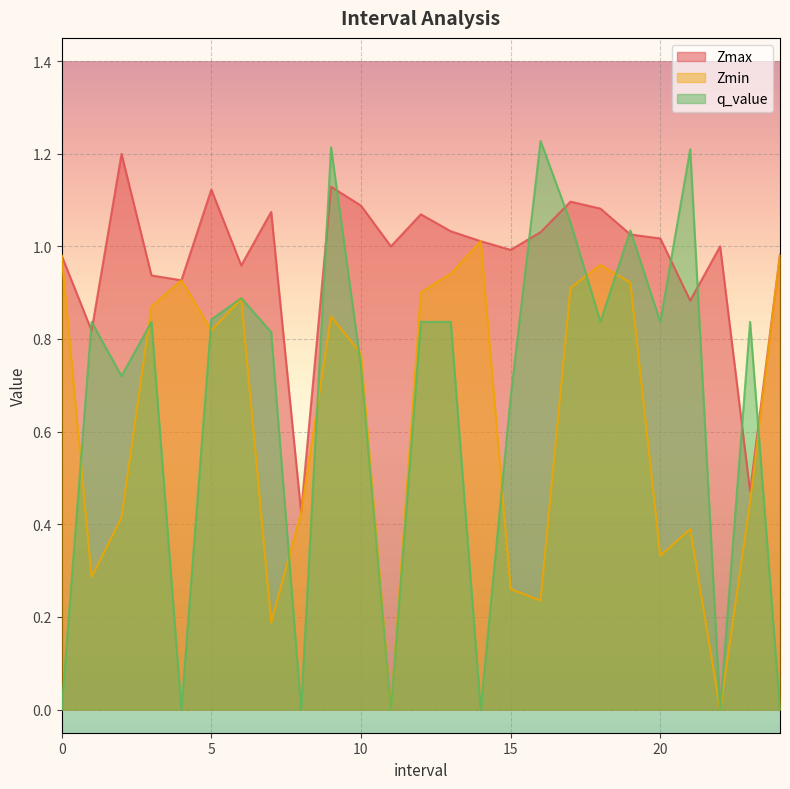

List the series in order of their peak value, highest first.

q_value, Zmax, Zmin